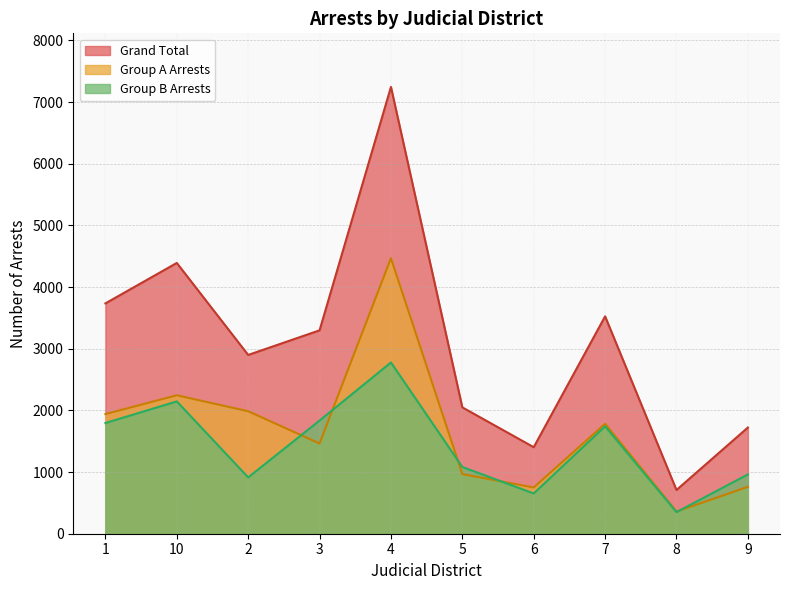

The value of Group A Arrests at 1 is 1940. True or false?

True